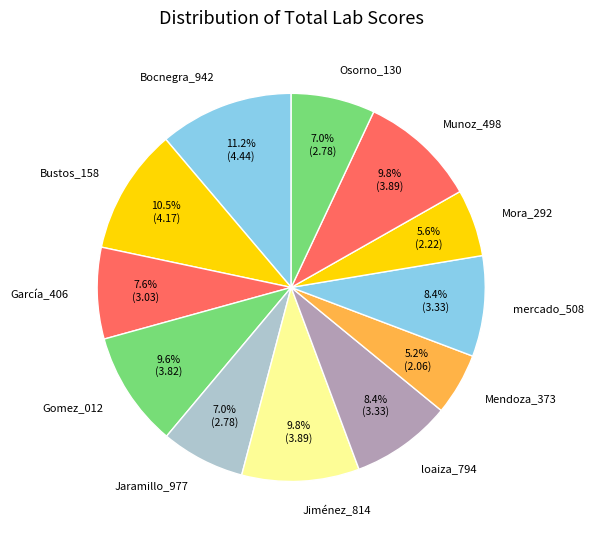

How many slices are in this pie chart?

12